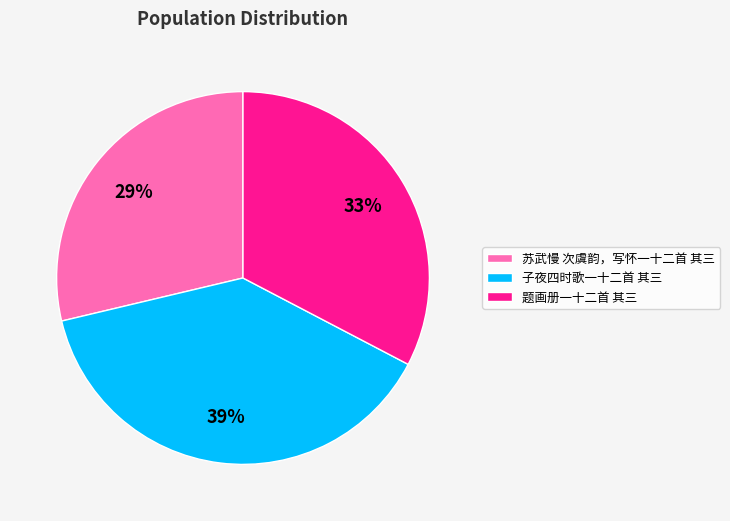

Which slice is the smallest?

苏武慢 次虞韵，写怀一十二首 其三